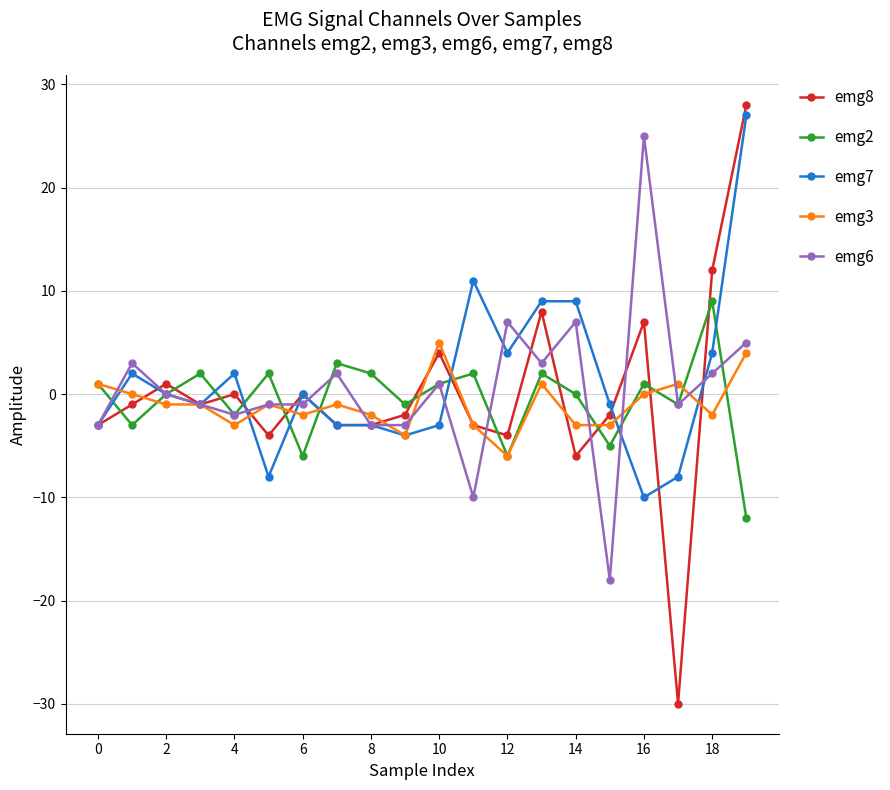

Count the number of data series in this chart.

5